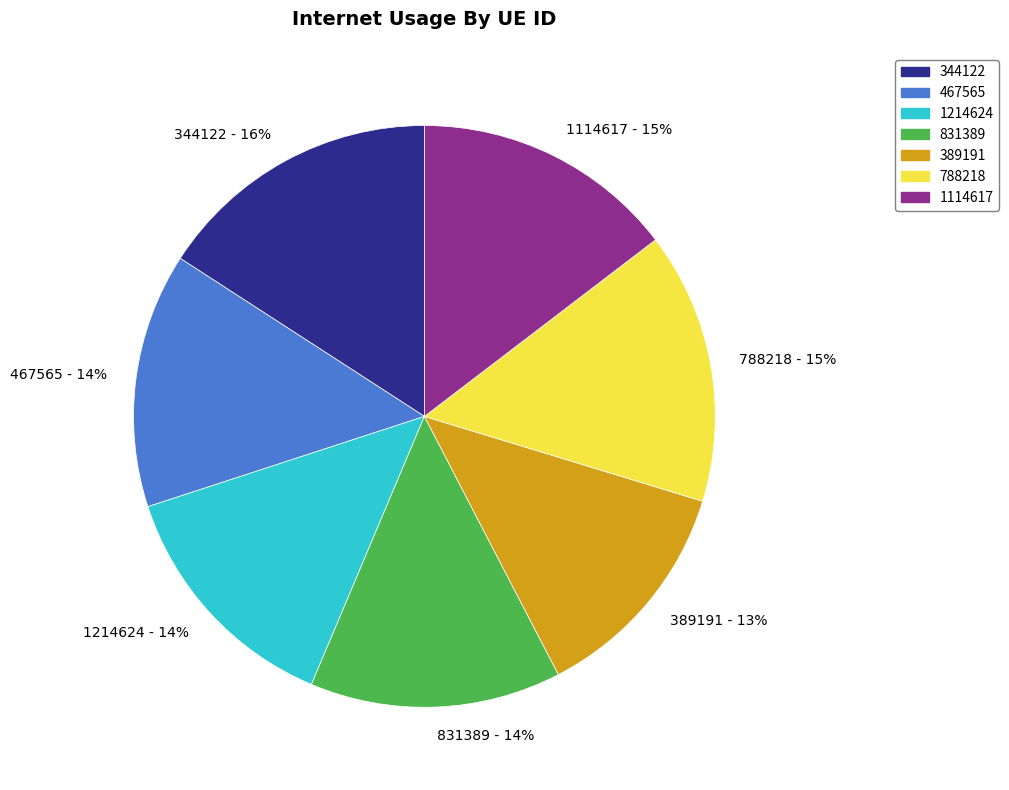

Approximately how many times larger is the value at 344122 - 16% compared to 788218 - 15%?

1.1